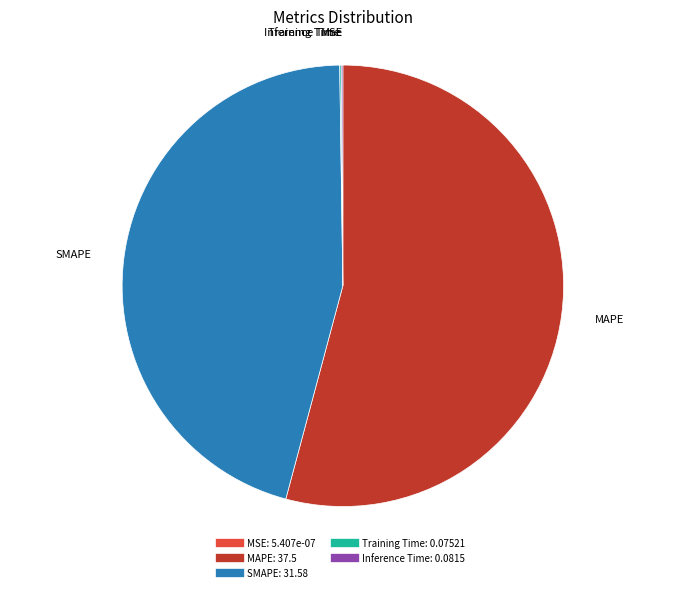

Approximately how many times larger is the value at SMAPE compared to MAPE?

0.8